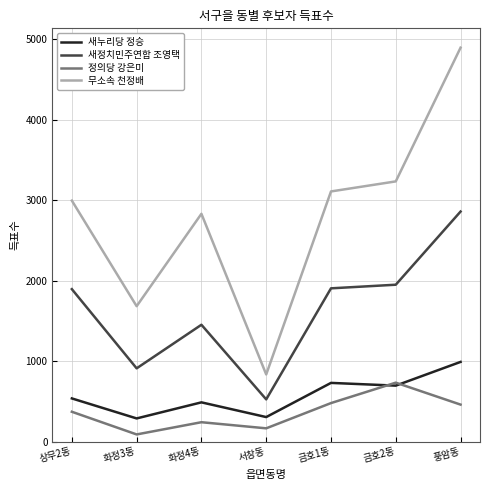

What is the maximum value shown in the chart?

4898